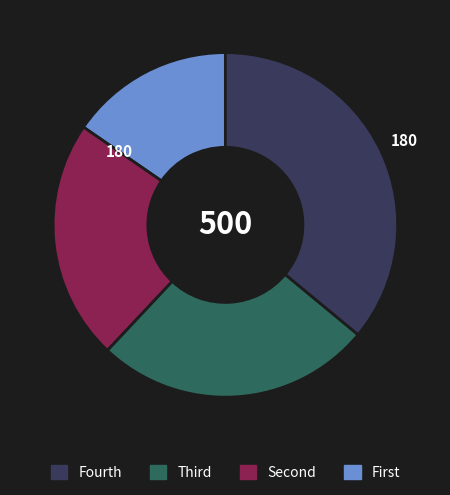

Does any single category account for the majority?

No